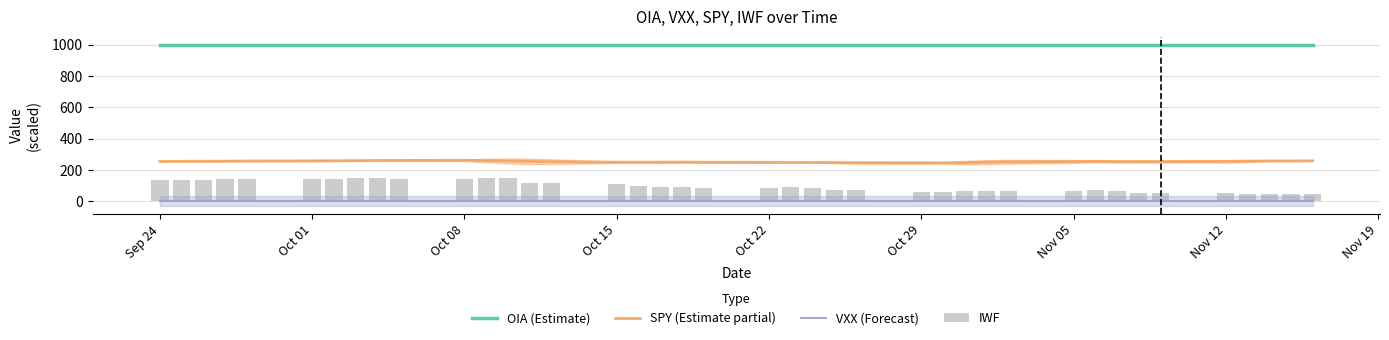

How many groups of bars are there?

40